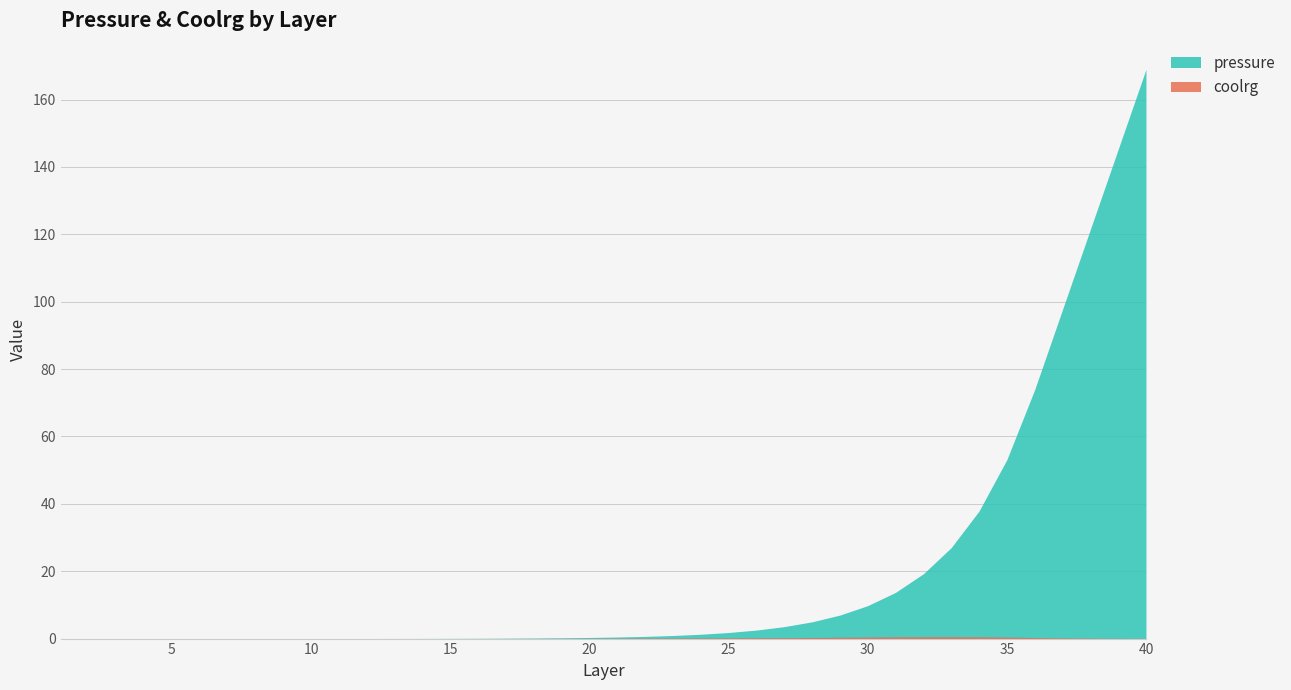

Does the chart have visible grid lines?

Yes